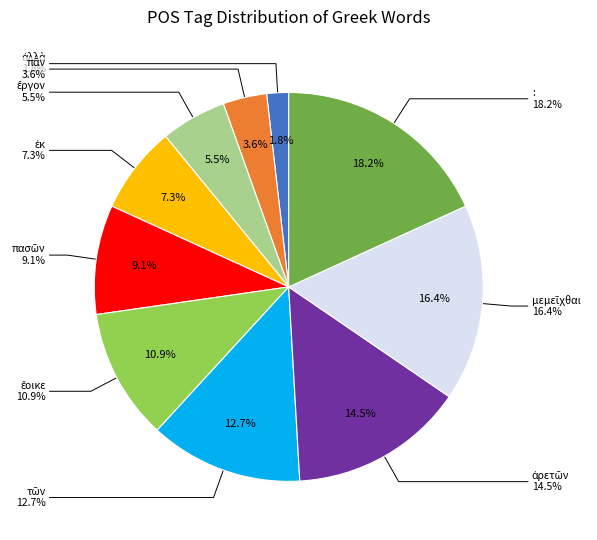

True or false: μεμεῖχθαι accounts for 22% of the total.

False